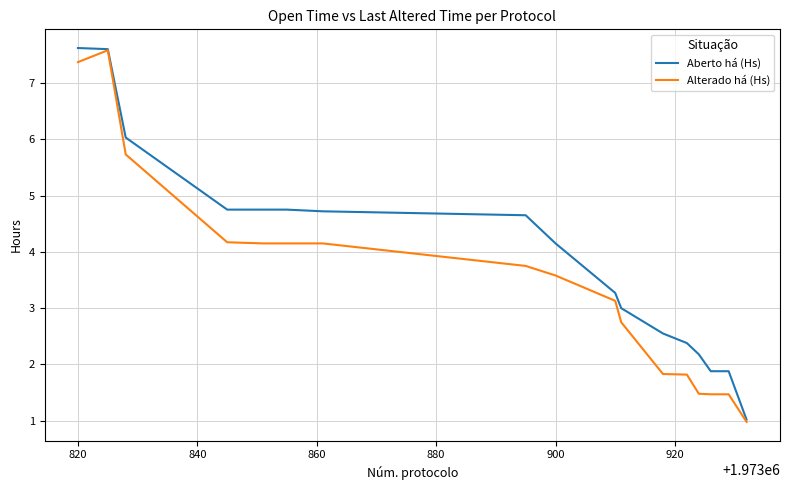

Which series has the largest total across all categories?

Aberto há (Hs)